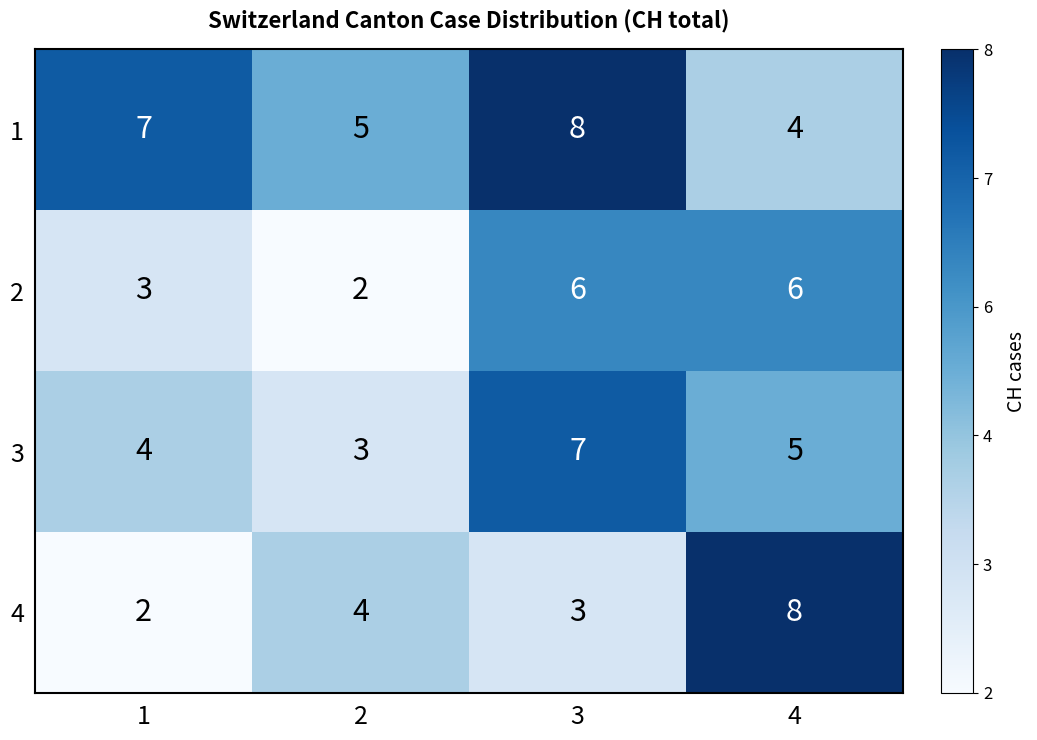

Reading left to right, transcribe all the data shown in this chart.

1: 1=7	2=5	3=8	4=4
2: 1=3	2=2	3=6	4=6
3: 1=4	2=3	3=7	4=5
4: 1=2	2=4	3=3	4=8